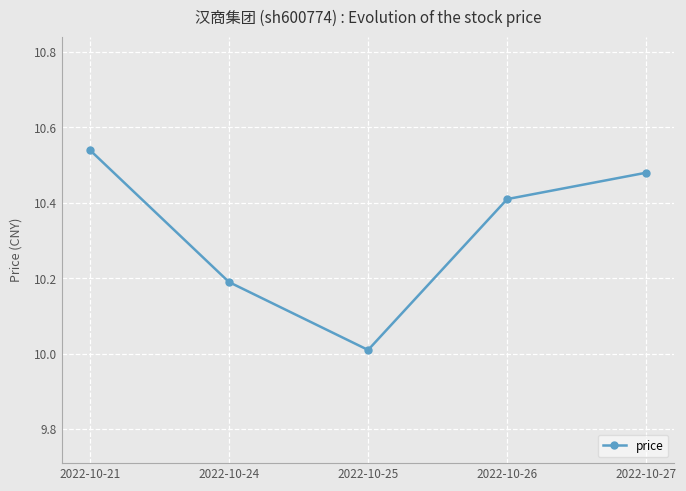

What is the value of the 4th point from the left?

10.4